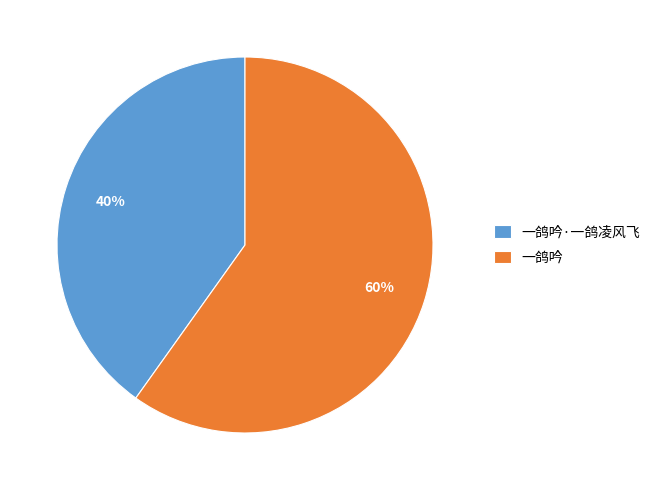

Which category has the biggest portion of the pie?

一鸽吟